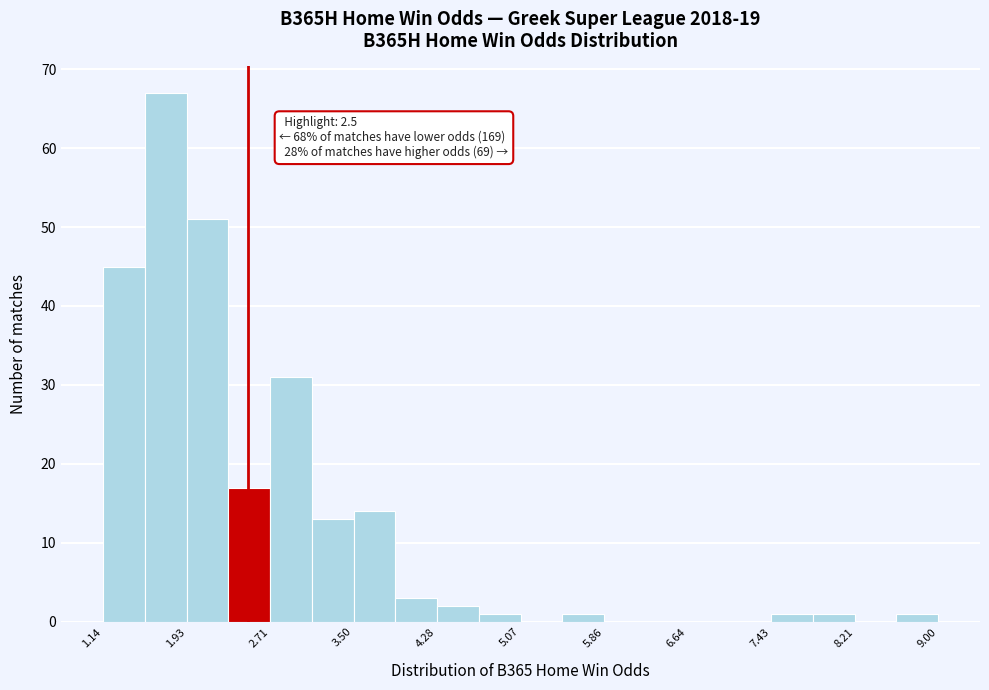

Read against the x-axis, roughly where is the centre of the tallest bar?

1.7